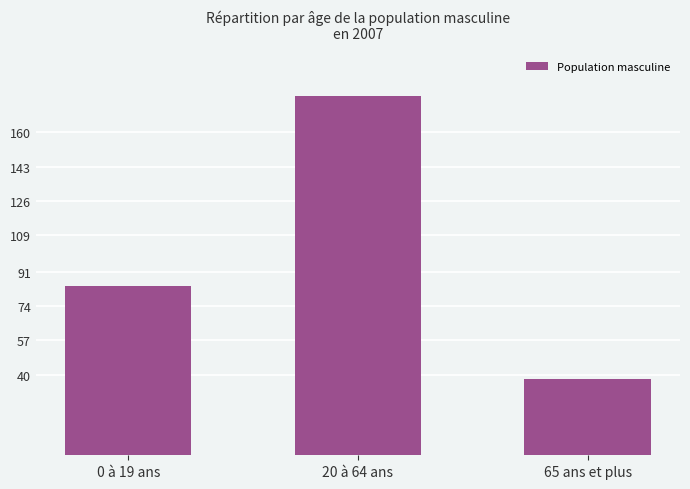

Are the bars horizontal?

No